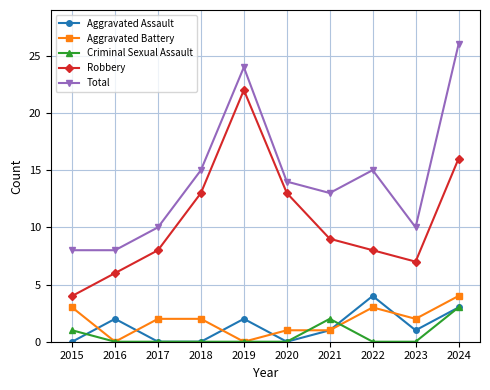

At how many categories does at least one series exceed 23?

2